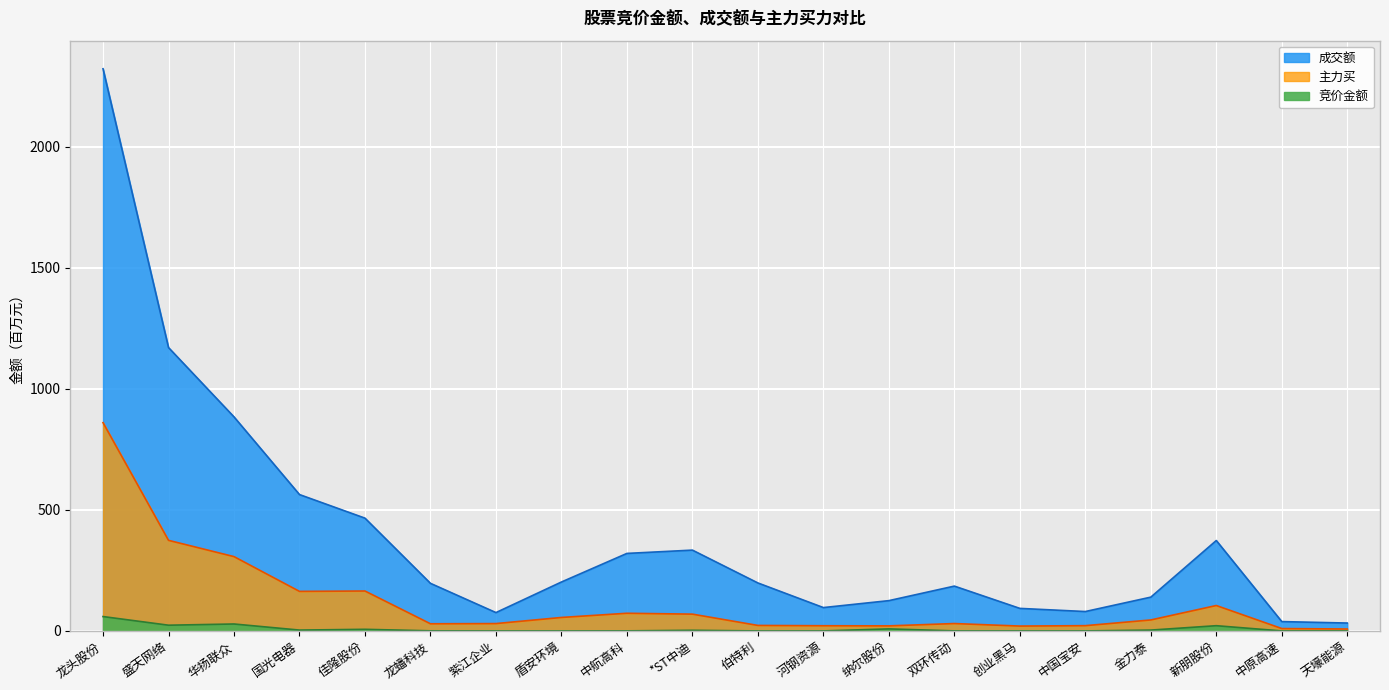

Which series changed the most between 双环传动 and 新朋股份?

成交额